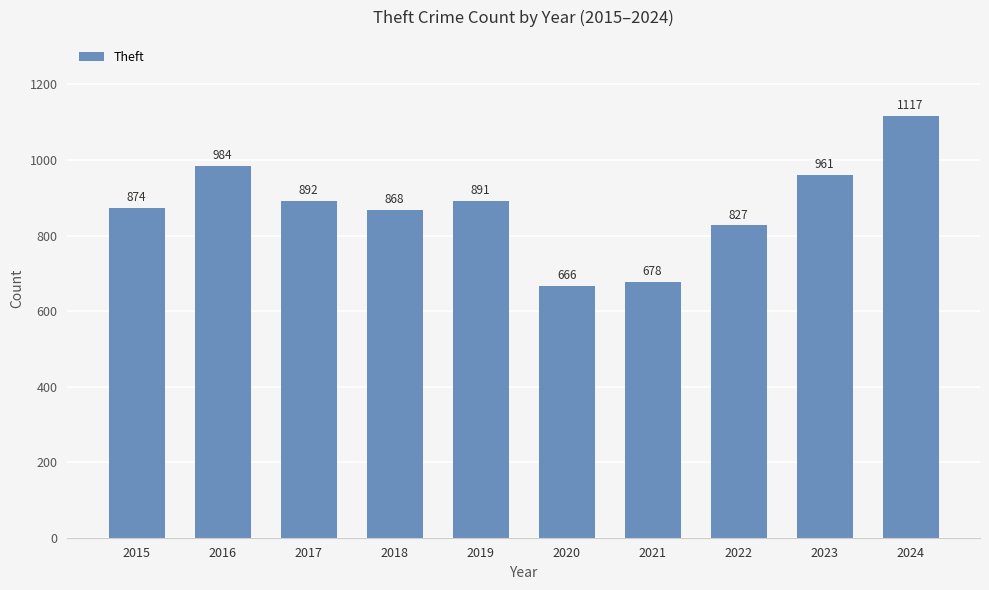

Where does the data first go above 891?

2016